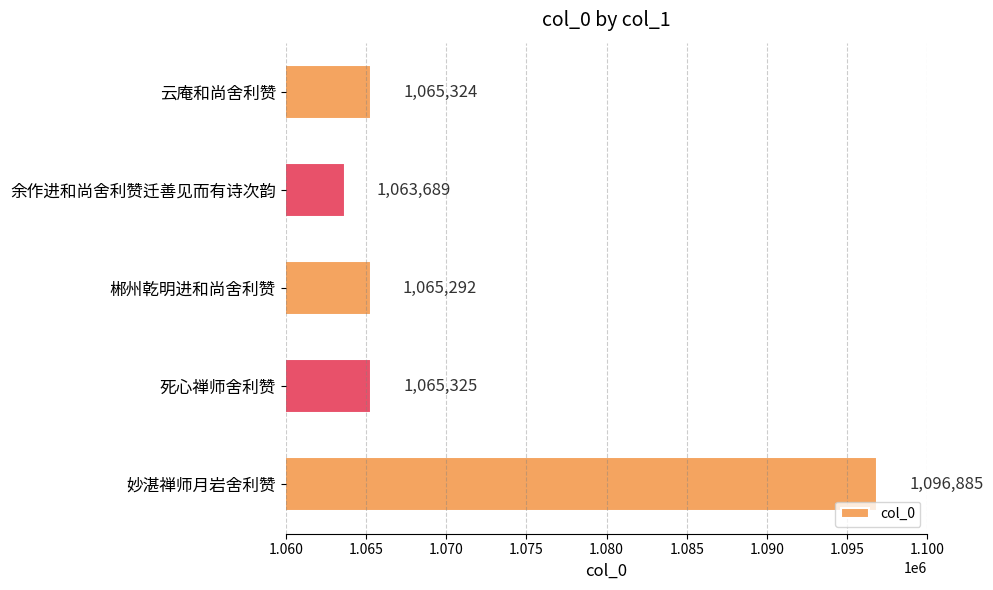

What is the maximum value shown in the chart?

1096885